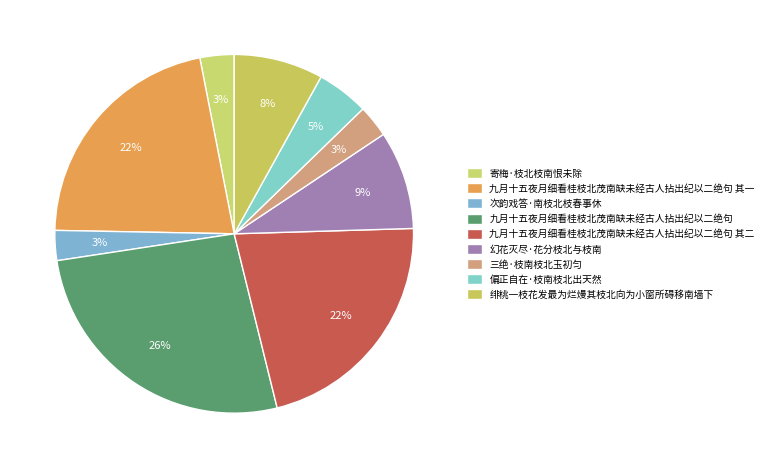

What is the ratio of the value at 幻花灭尽·花分枝北与枝南 to the value at 次韵戏答·南枝北枝春事休?

3.3